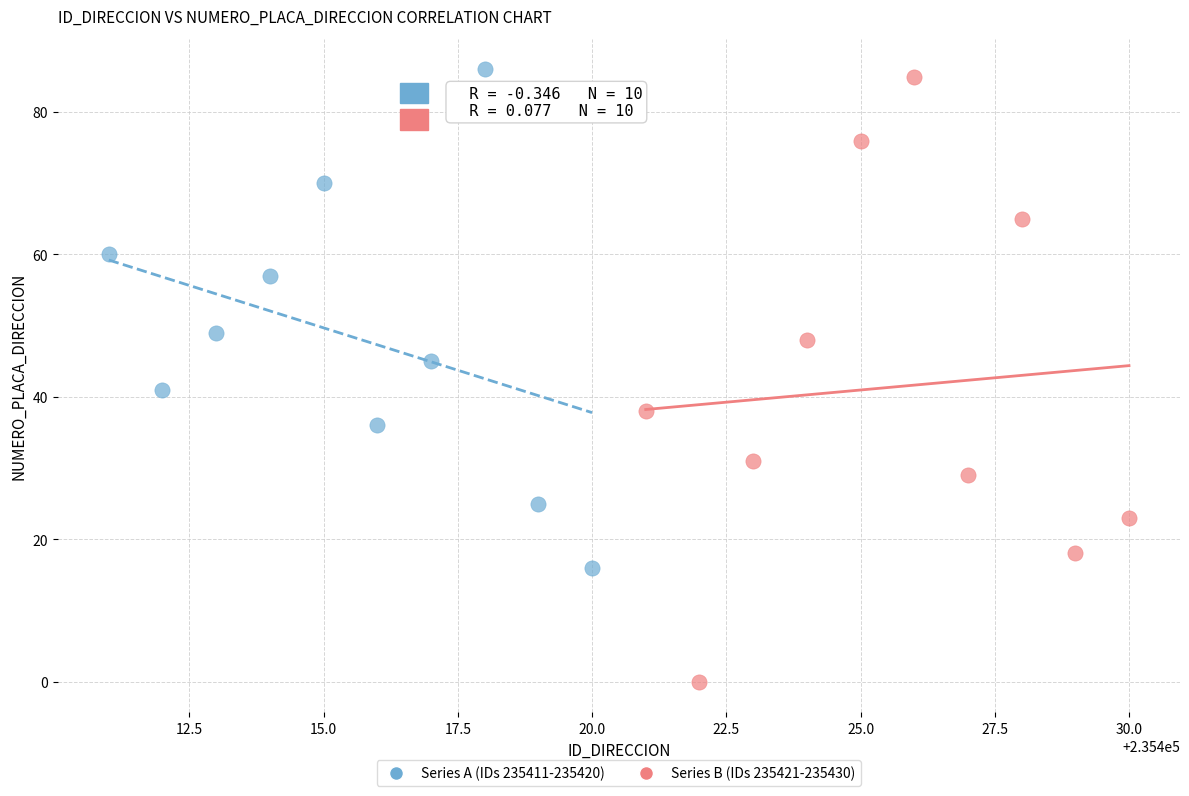

Which series reaches the minimum Y coordinate?

Series B (IDs 235421-235430)